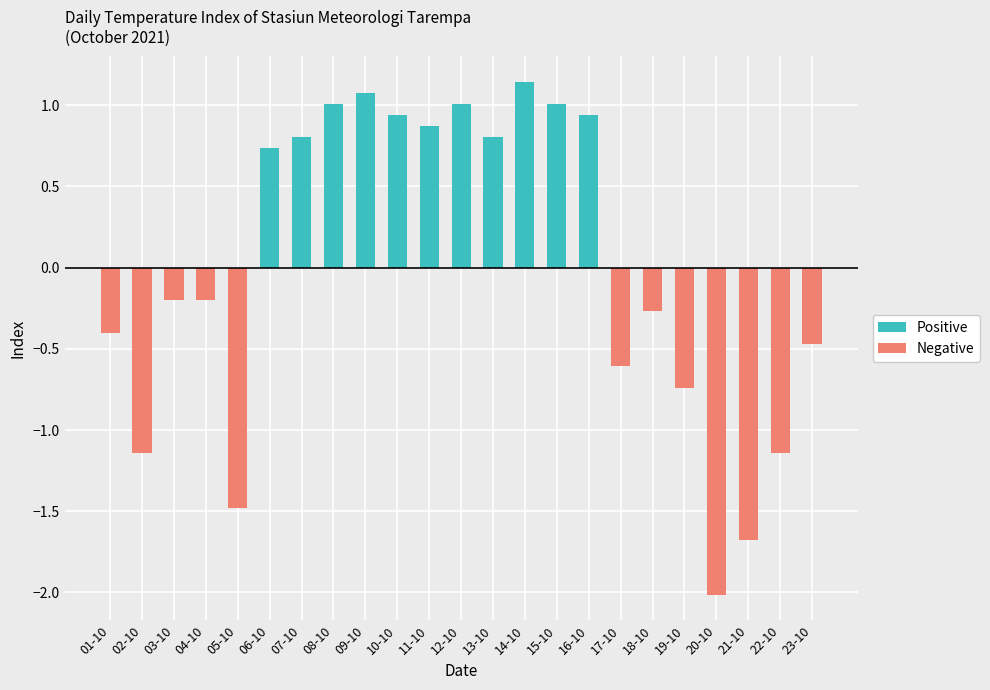

How many data points in Positive are above 0?

11